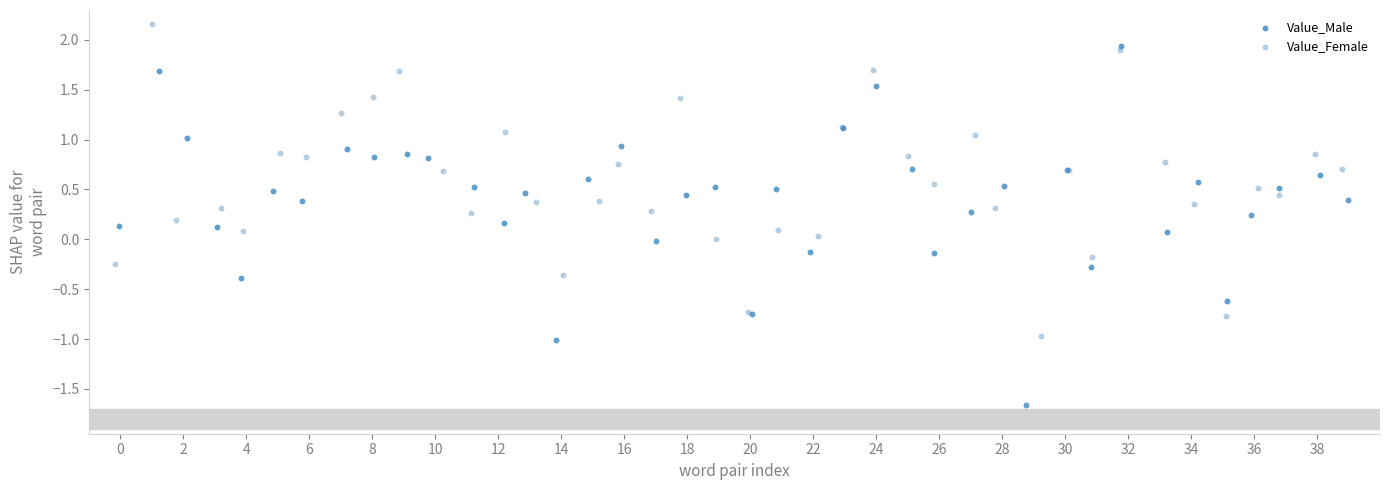

Which series has the largest Y range (max minus min)?

Value_Male